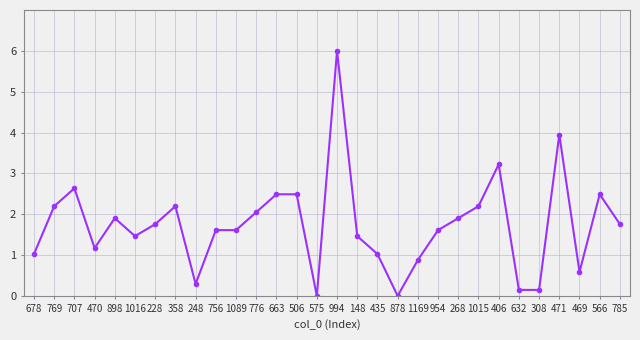

Which label corresponds to the largest value in the chart?

994